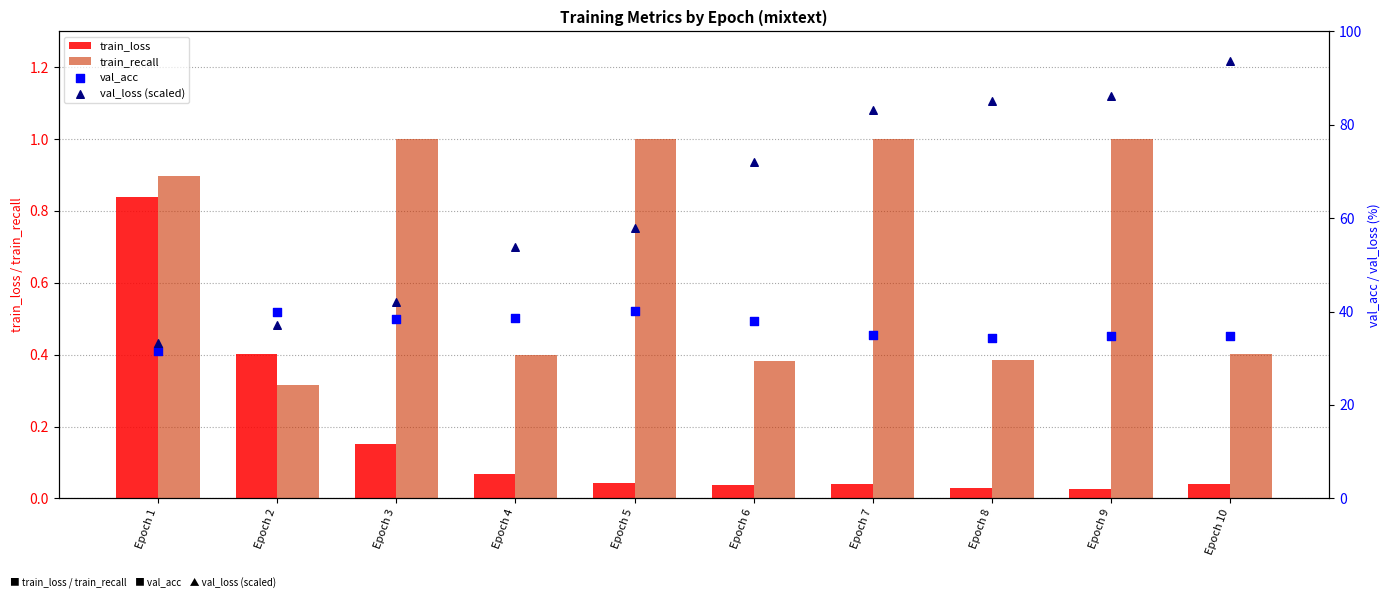

At which category is the sum across all series the highest?

Epoch 10